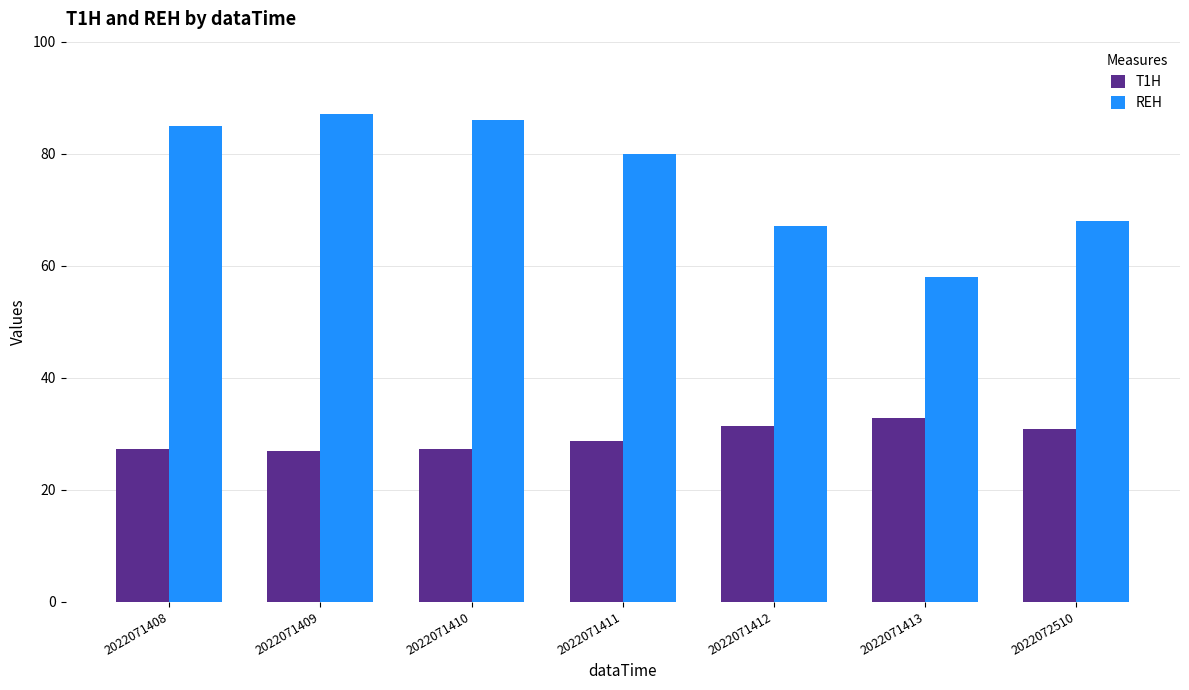

List the series in order of their peak value, highest first.

REH, T1H